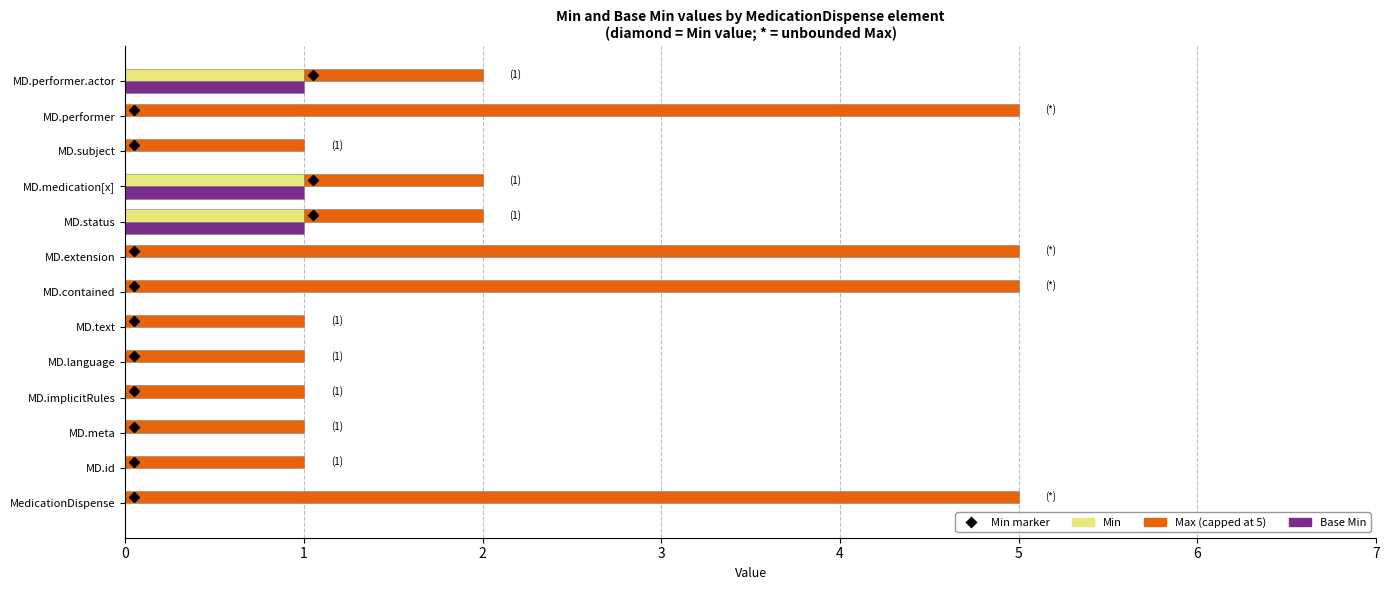

What is the minimum value for Max (capped)?

1